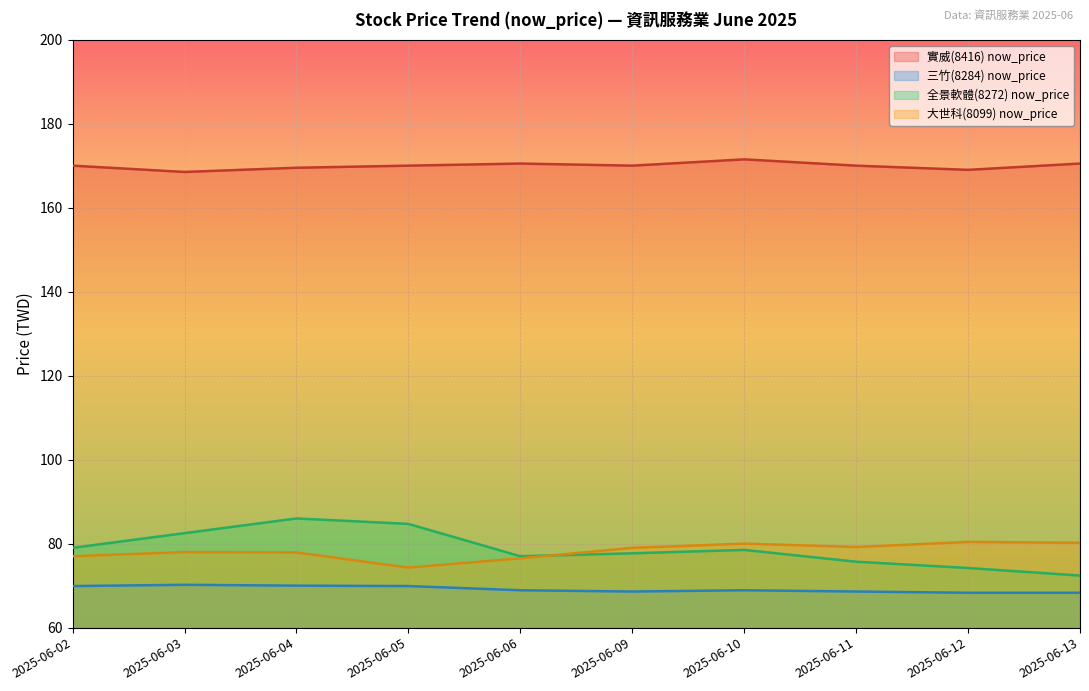

True or false: 實威(8416) now_price has a value of 168.5 at 2025-06-03.

True